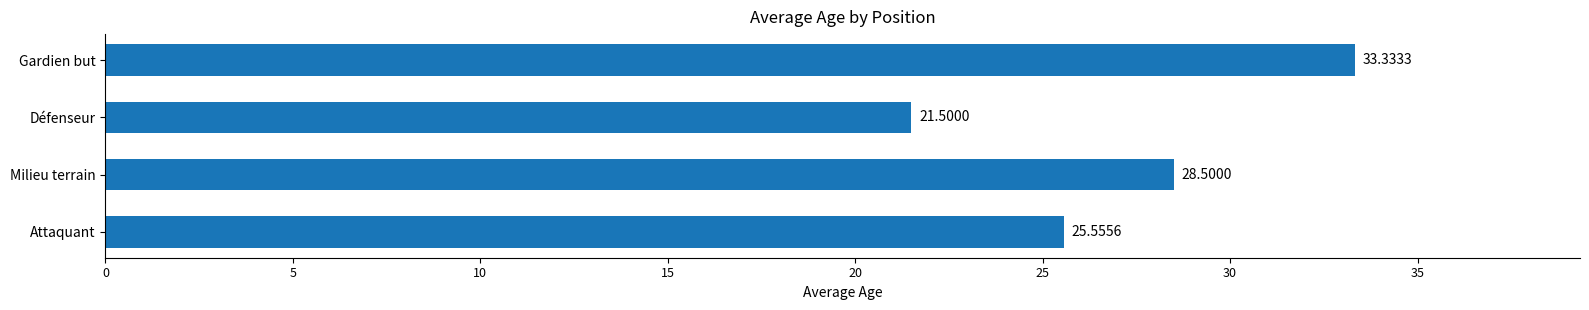

Which label corresponds to the smallest value in the chart?

Défenseur